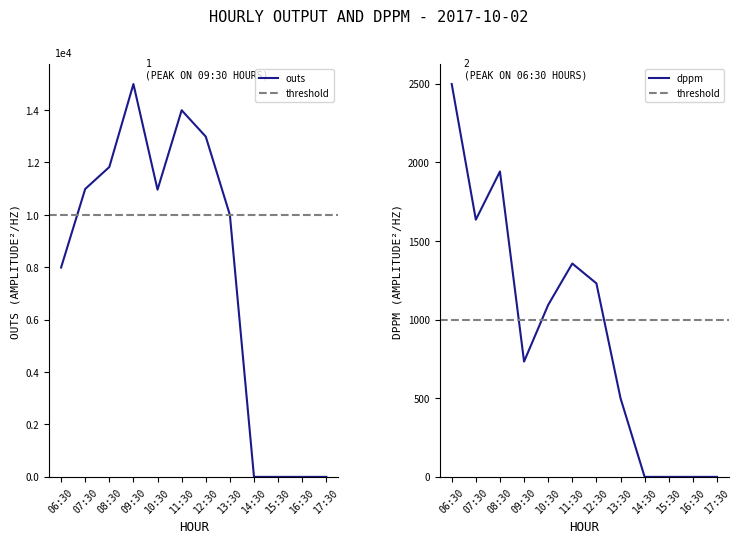

True or false: dppm and outs cross at least once.

False